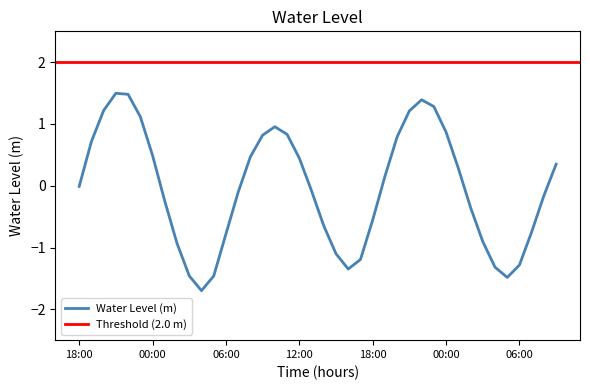

What is the value of the 34th point from the left?

-0.9